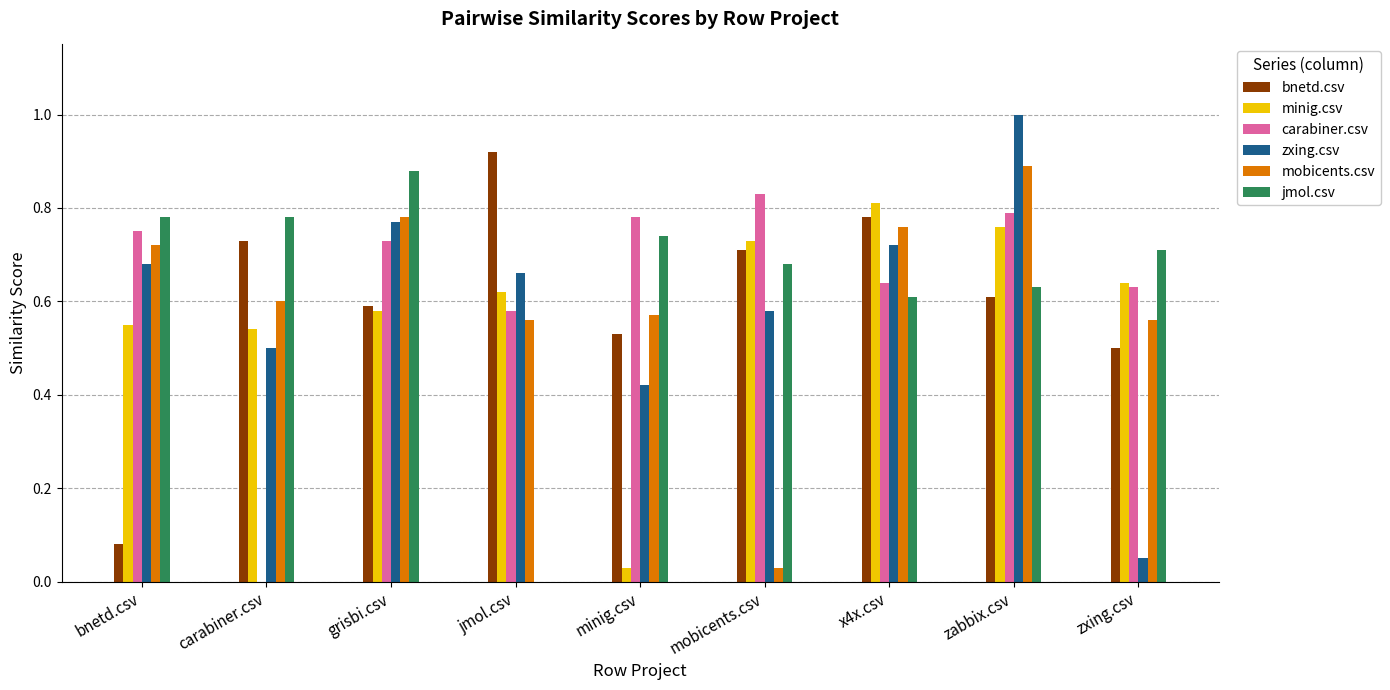

What is the sum of all minig.csv values?

5.3